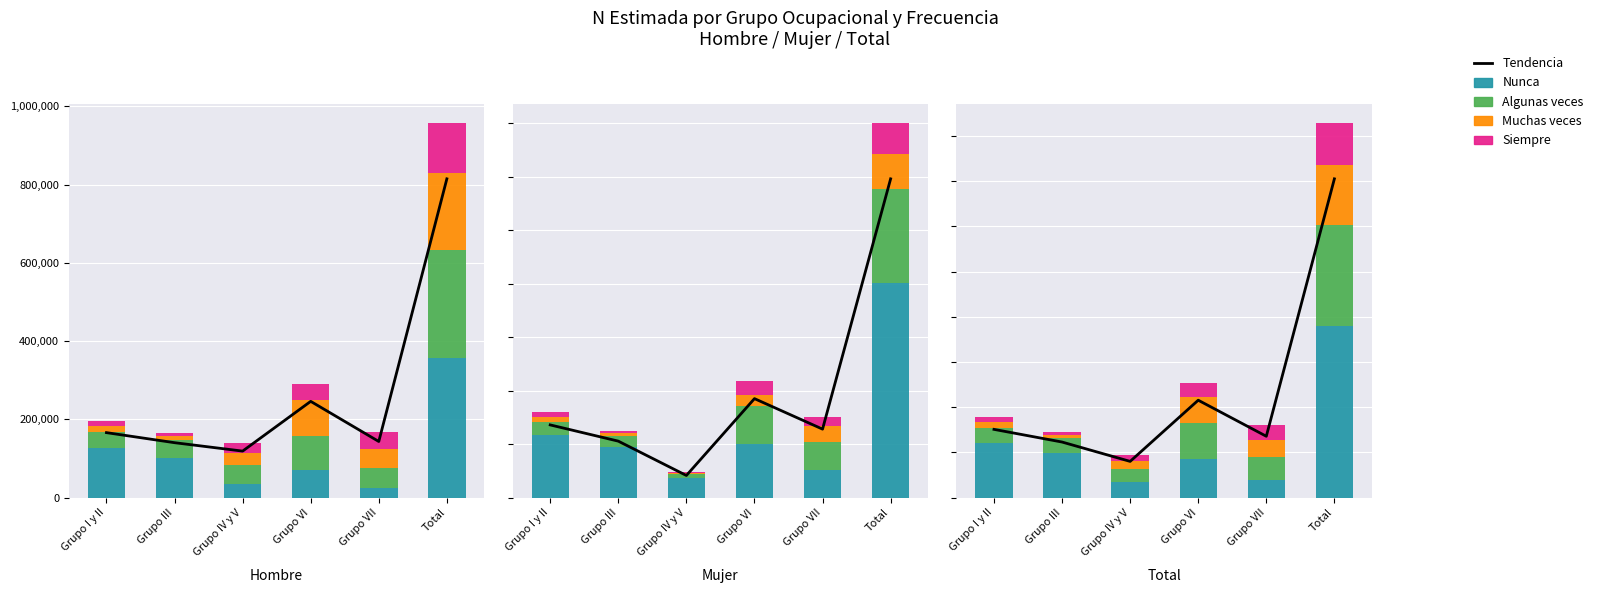

What is the total value across all series at Grupo VI?

753102.3